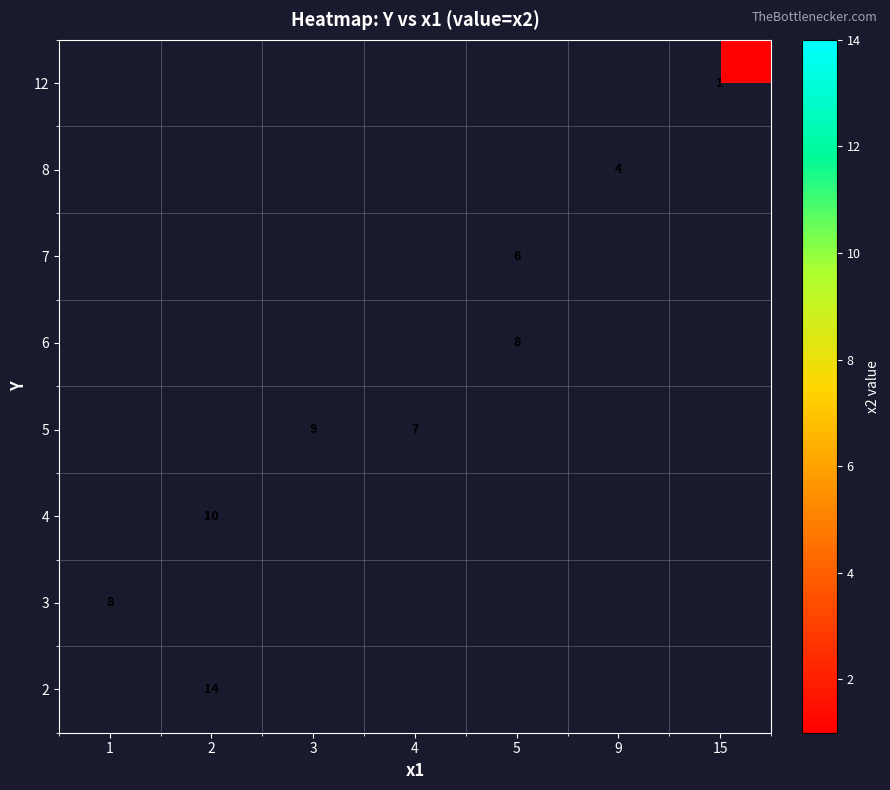

True or false: 6 has a value of 12.2 at 5.

False